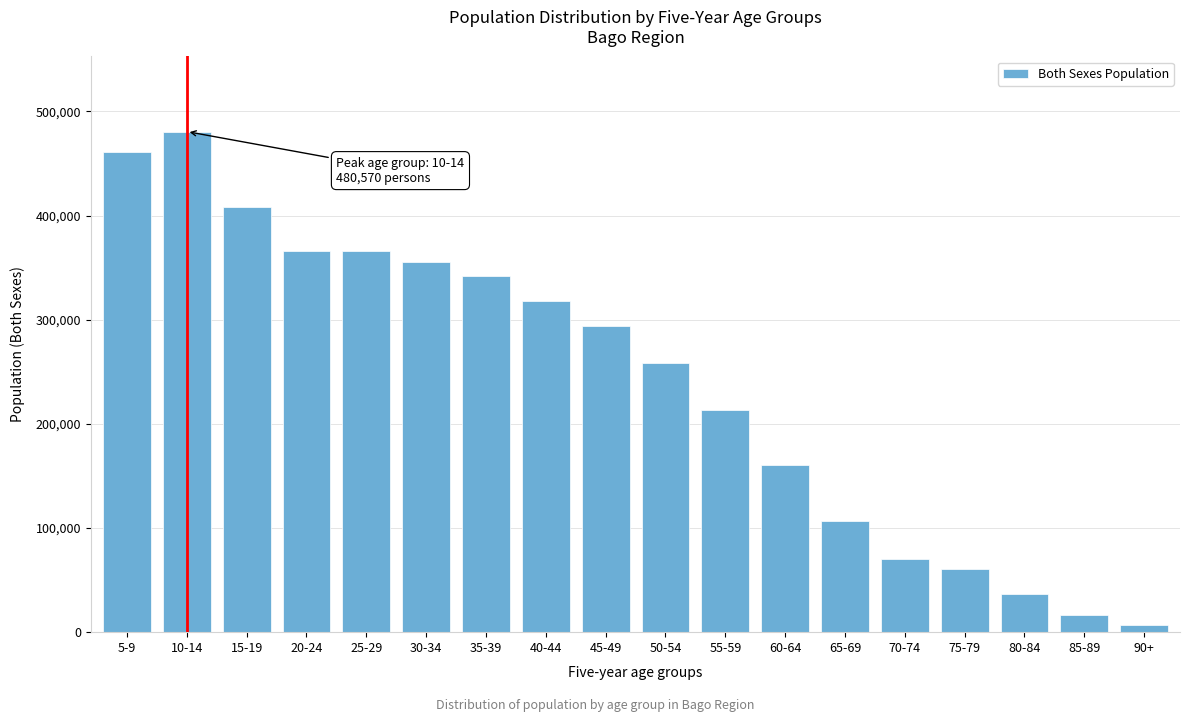

What is the label of the 14th bar from the left?

70-74